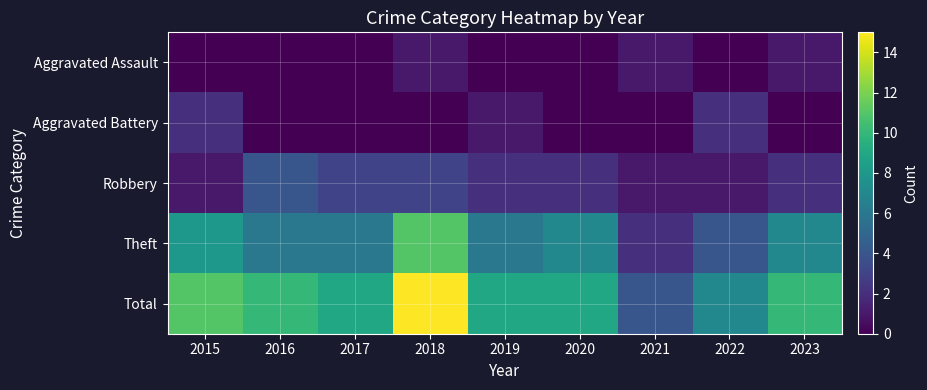

Which series changed the most between 2020 and 2022?

Theft